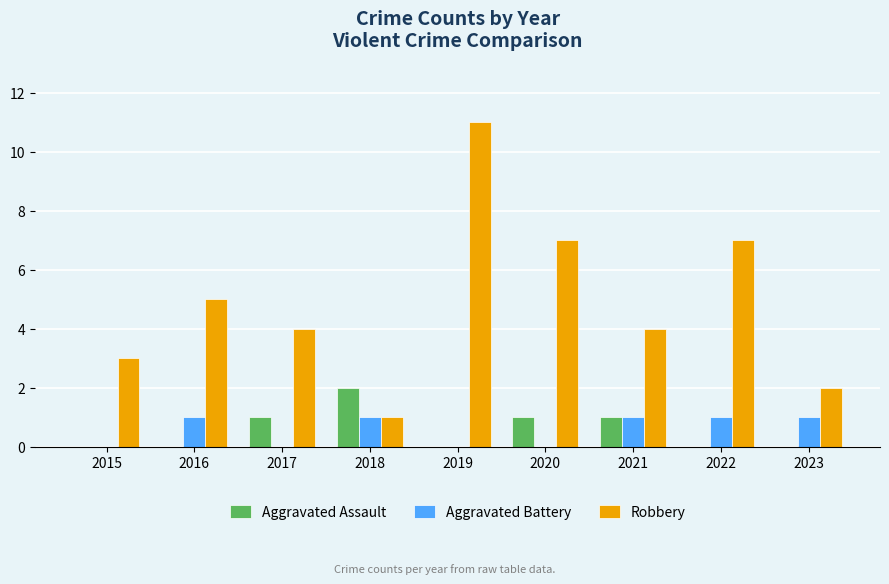

Reading right to left, what are all the values shown in this chart?

Aggravated Assault: 2023=0	2022=0	2021=1	2020=1	2019=0	2018=2	2017=1	2016=0	2015=0
Aggravated Battery: 2023=1	2022=1	2021=1	2020=0	2019=0	2018=1	2017=0	2016=1	2015=0
Robbery: 2023=2	2022=7	2021=4	2020=7	2019=11	2018=1	2017=4	2016=5	2015=3